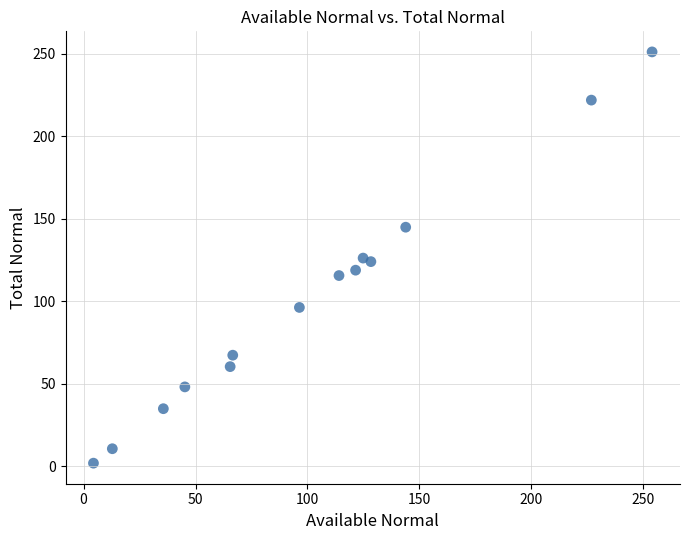

What is the range of Y values (max minus min)?

249.1